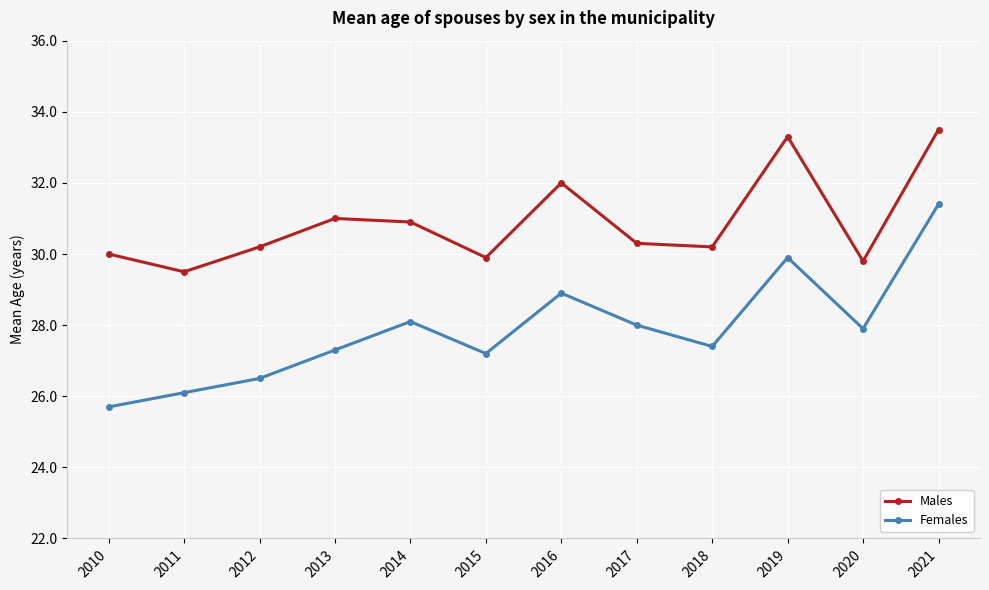

What is the smallest value displayed?

25.7